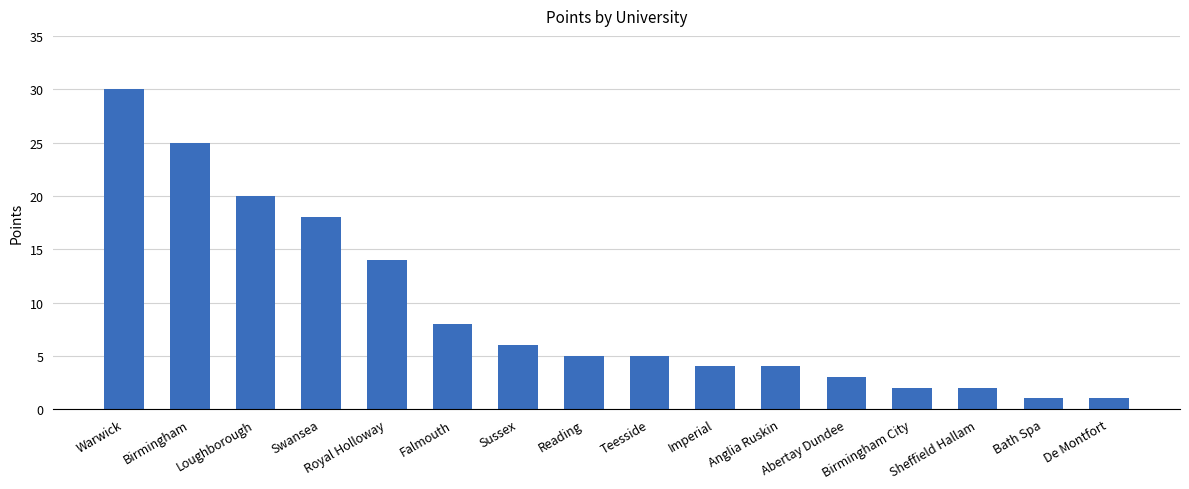

What is the sum of all values?

148